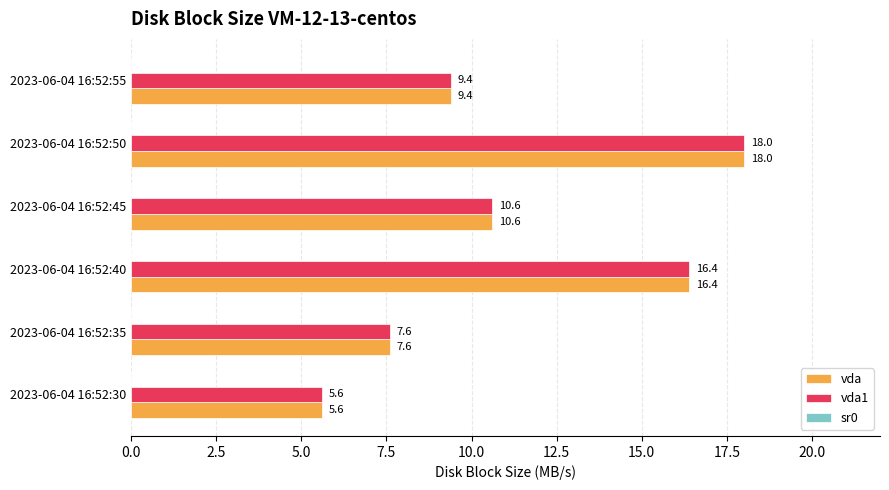

List the labels in order of vda value, smallest first.

2023-06-04 16:52:30, 2023-06-04 16:52:35, 2023-06-04 16:52:55, 2023-06-04 16:52:45, 2023-06-04 16:52:40, 2023-06-04 16:52:50